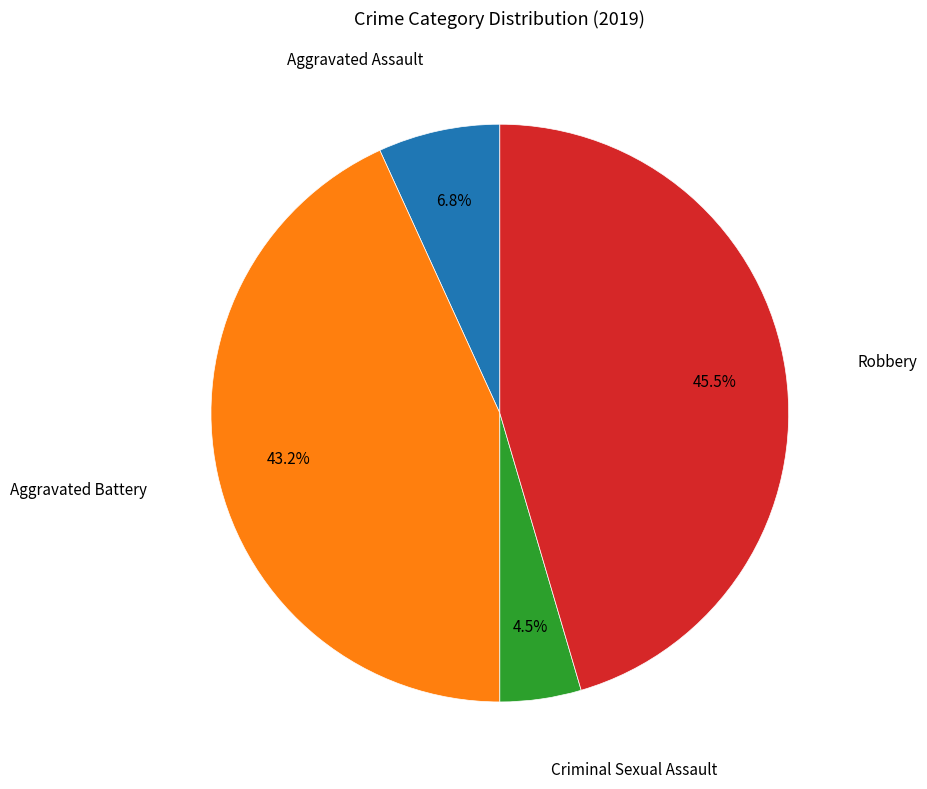

Is there a majority slice in this chart?

No